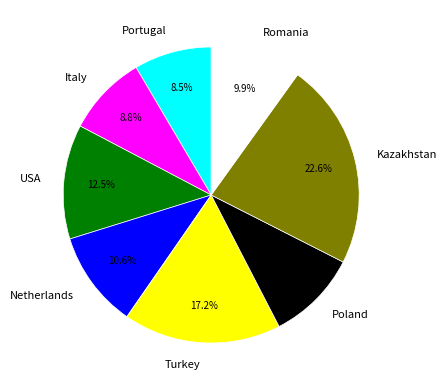

Which category has the biggest portion of the pie?

Kazakhstan